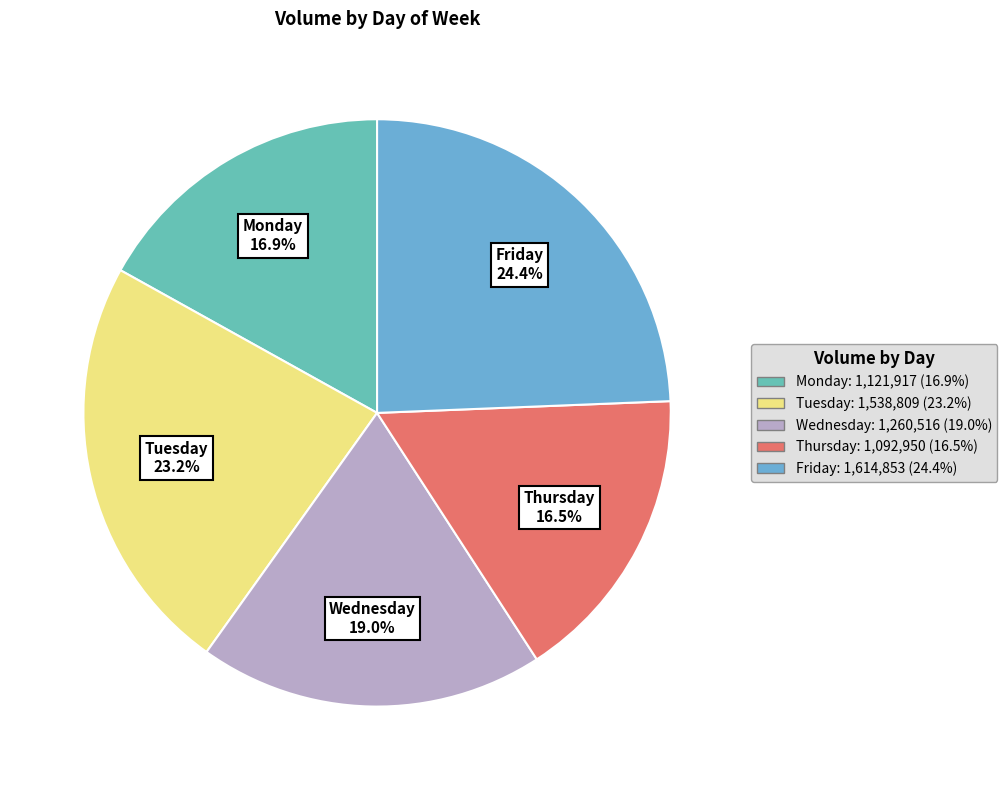

Approximately how many times larger is the value at Thursday compared to Monday?

1.0